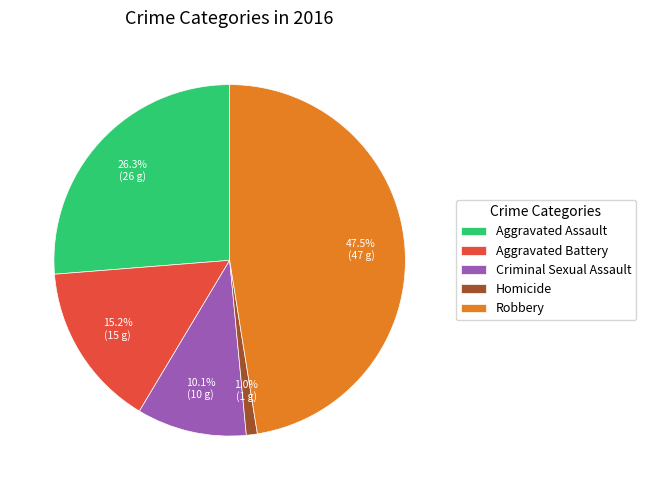

How many segments does this pie chart have?

5